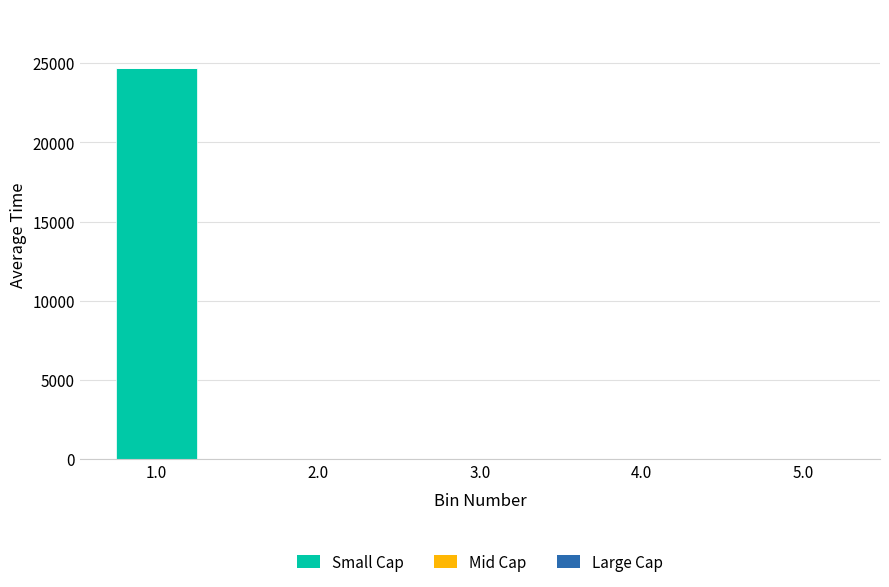

Is it true that the value at 2.0 is 0.0?

True